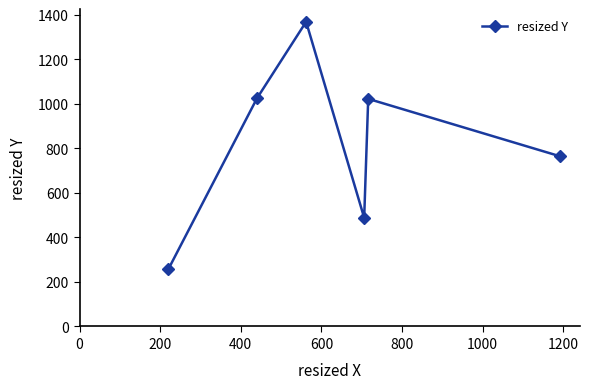

What is the average value?

820